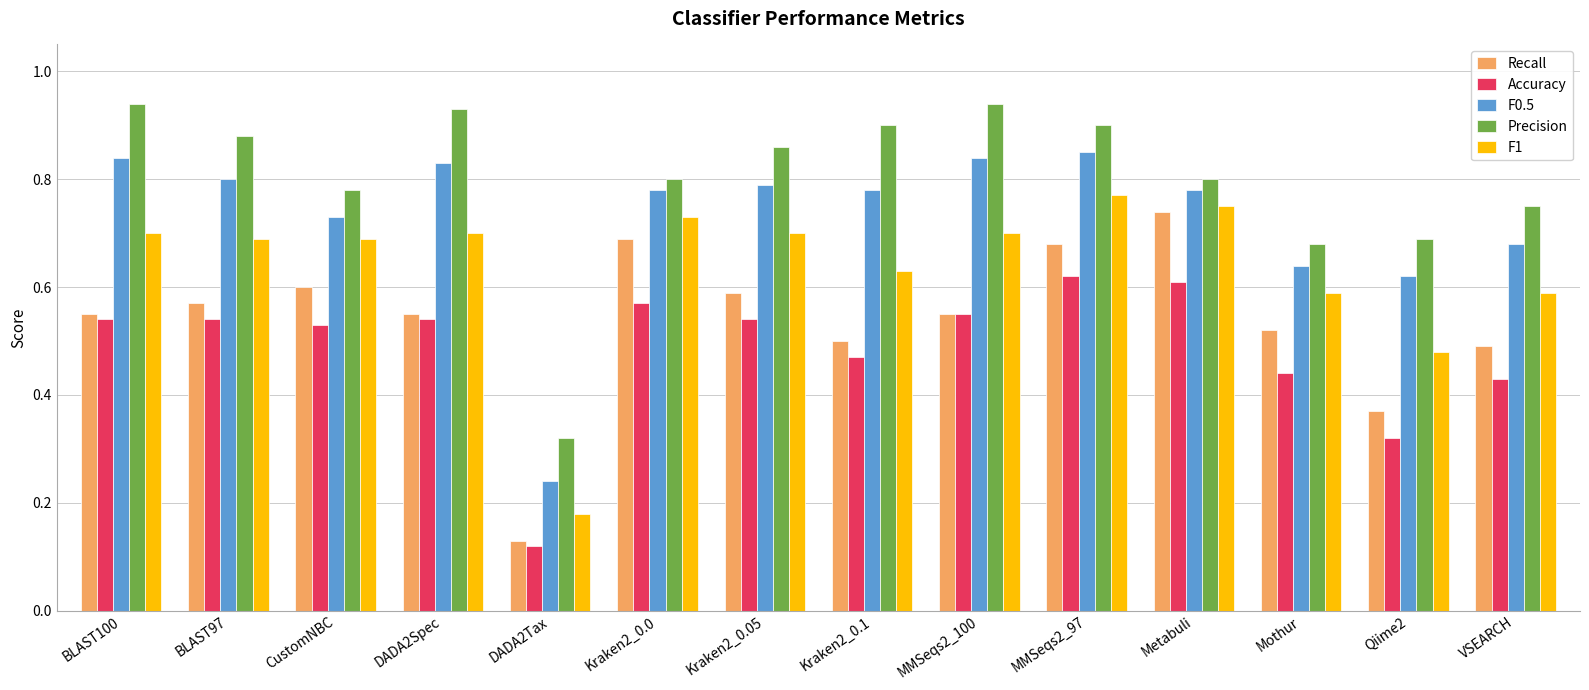

Rank the series by their maximum value, from highest to lowest.

Precision, F0.5, F1, Recall, Accuracy